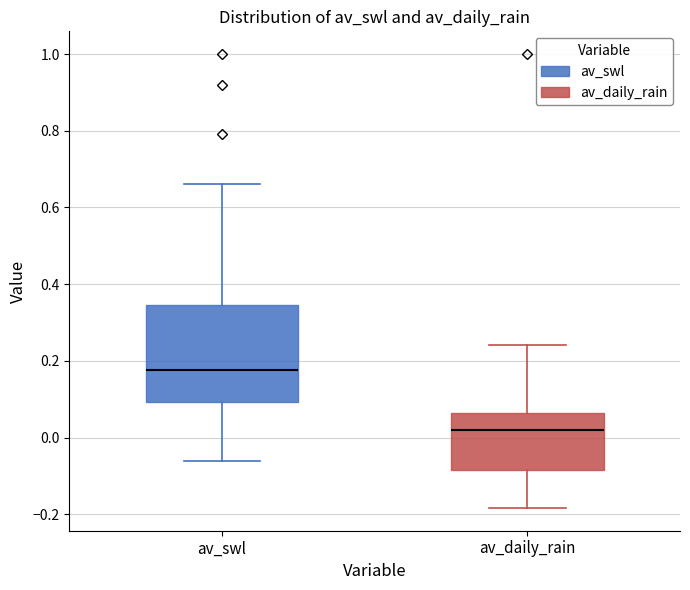

Reading left to right, read every box against the y-axis: the position of its median line, the range the box covers, and the ends of its whiskers. The values are not printed on the chart, so give them approximately, as read against the axis.

av_swl: median 0.18, box 0.10 to 0.34, whiskers -0.06 to 0.66
av_daily_rain: median 0.02, box -0.08 to 0.06, whiskers -0.18 to 0.24